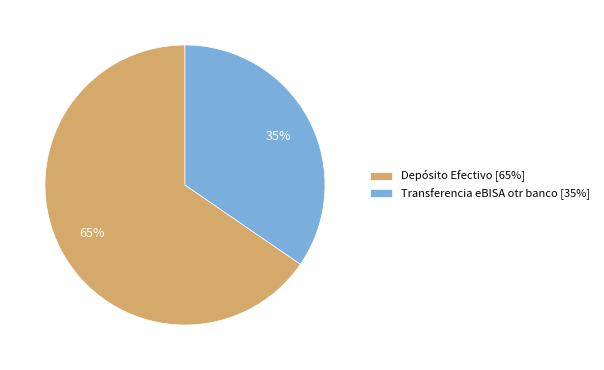

Count the number of slices in the pie.

2